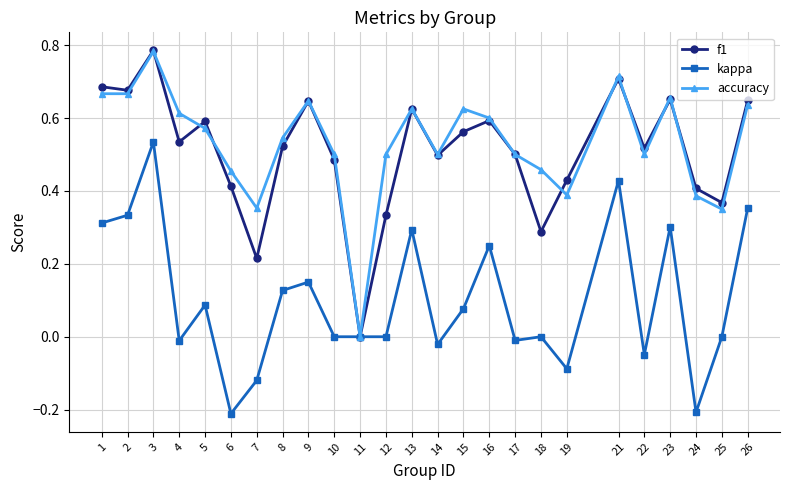

Is it true that f1 equals 0.4 at 25?

True